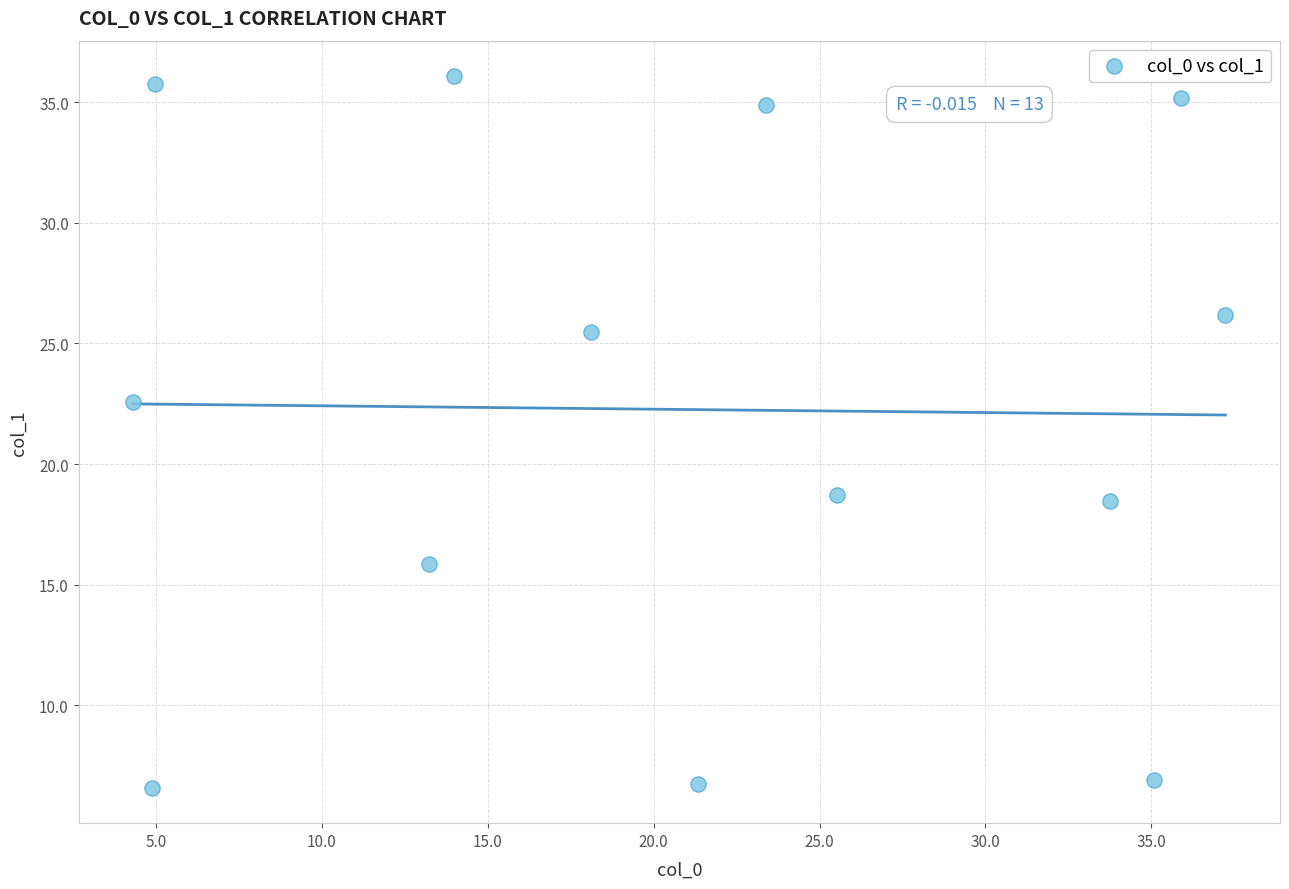

What is the range of X values (max minus min)?

32.9